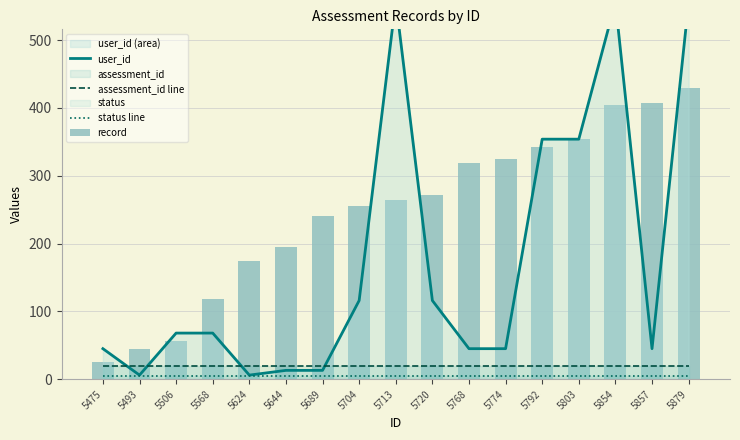

At which category is the sum across all series the highest?

5879